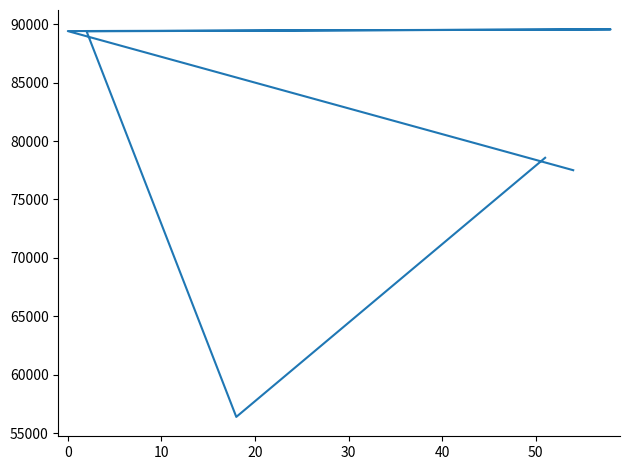

Is this an area chart (filled region under the line)?

No